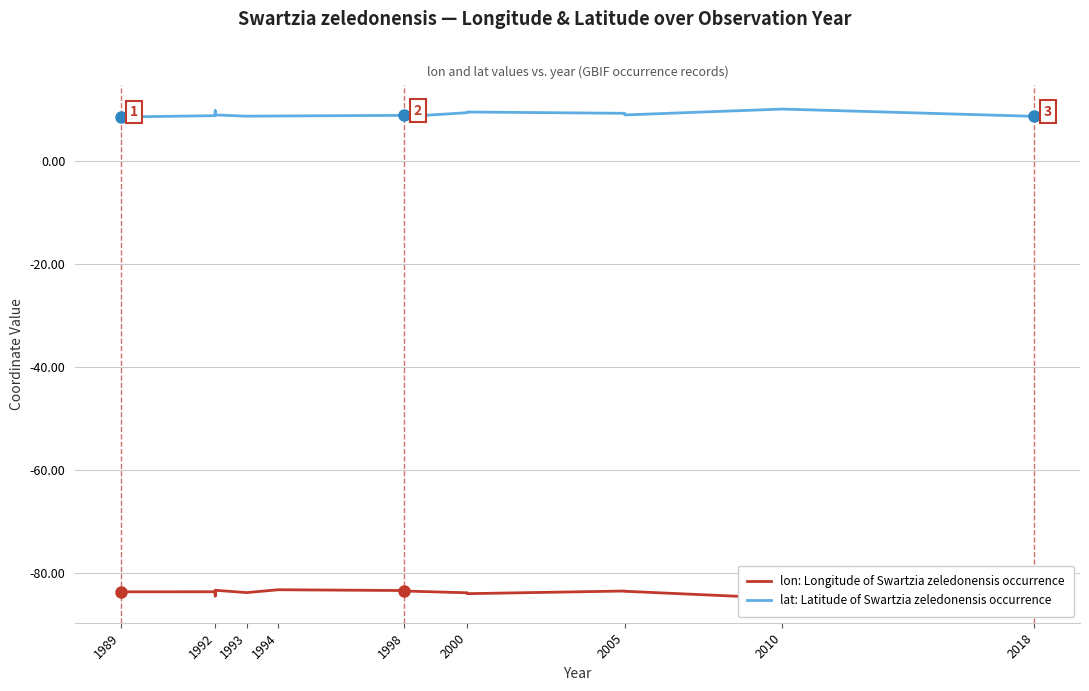

The lat: Latitude of Swartzia zeledonensis occurrence series shows 8.9 at 1992. True or false?

True